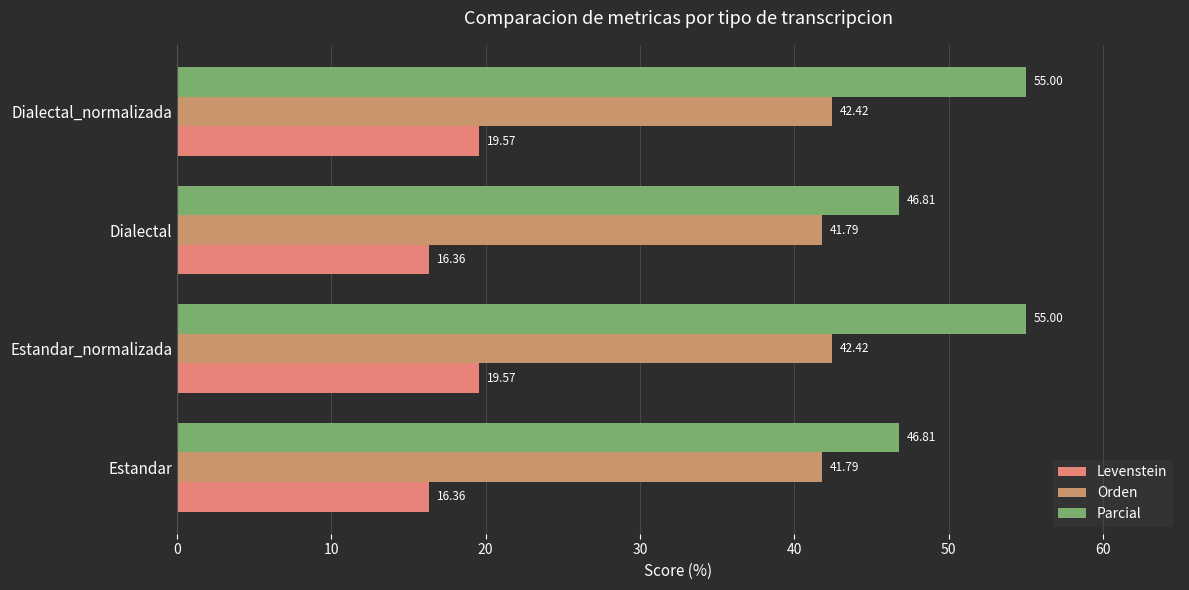

Rank the series by their average value, from highest to lowest.

Parcial, Orden, Levenstein